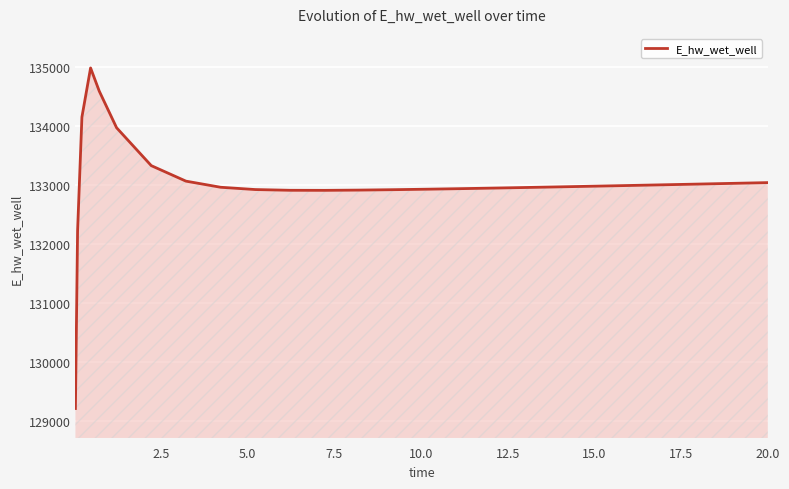

What is the difference between the maximum and minimum values?

5783.2